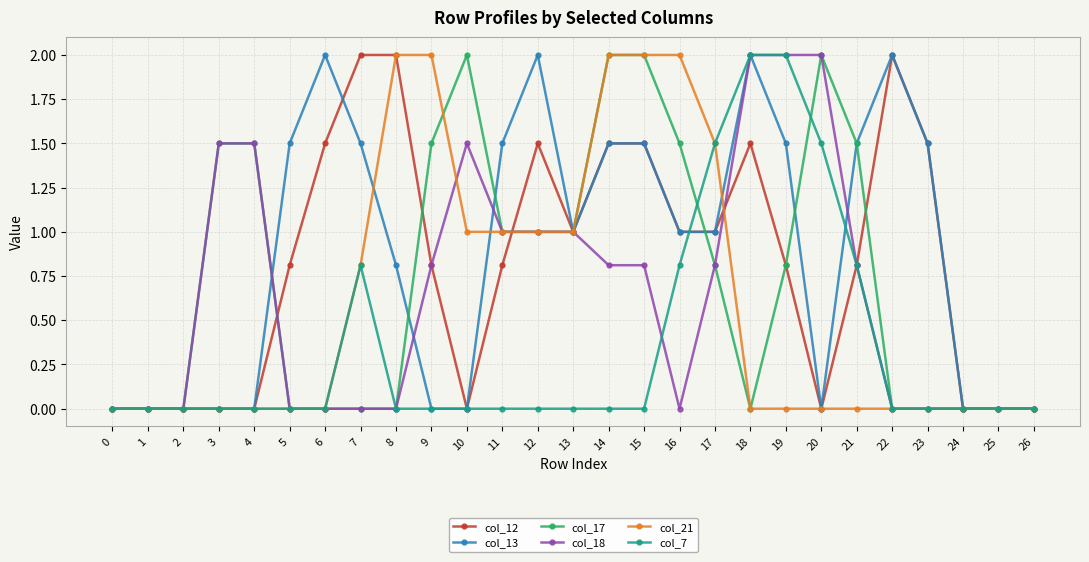

What is the value of the col_17 point at the 4th from the left?

1.5